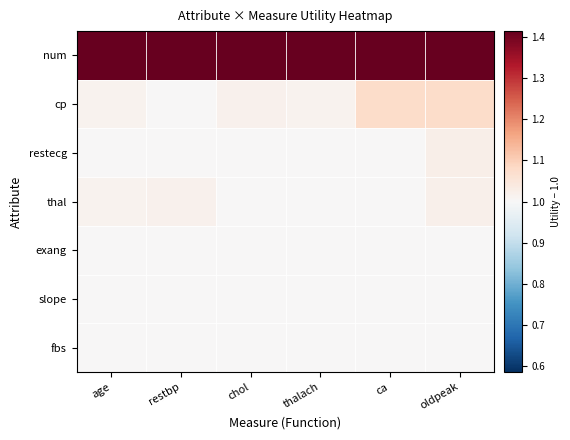

Count the number of categories in the chart.

6